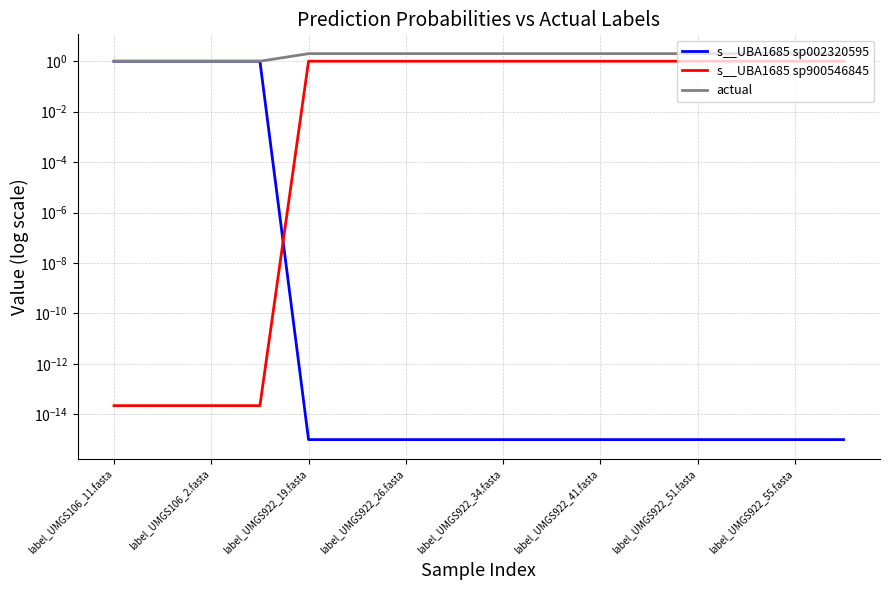

Is it true that actual equals 1.2 at label_UMGS922_26.fasta?

False